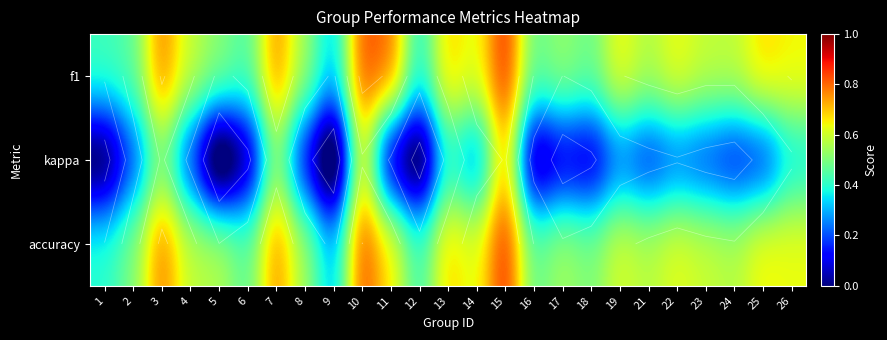

At which category is the sum across all series the highest?

15